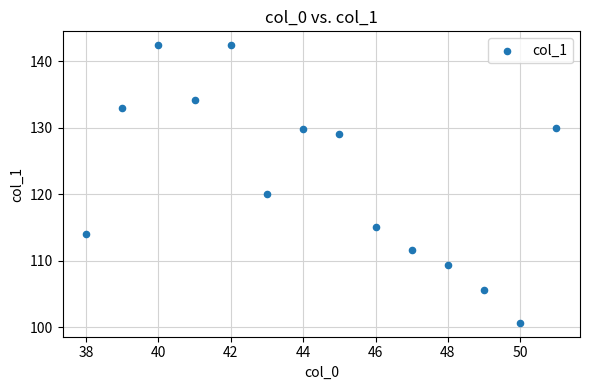

What Y value in the scatter plot is closest to 121?

120.0